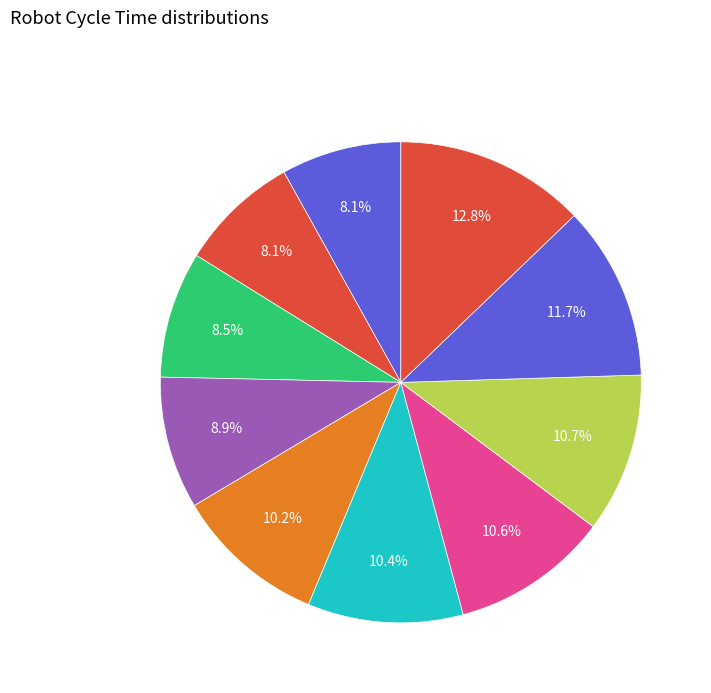

To the nearest percent, what is the difference between the largest and smallest slice percentages?

5%